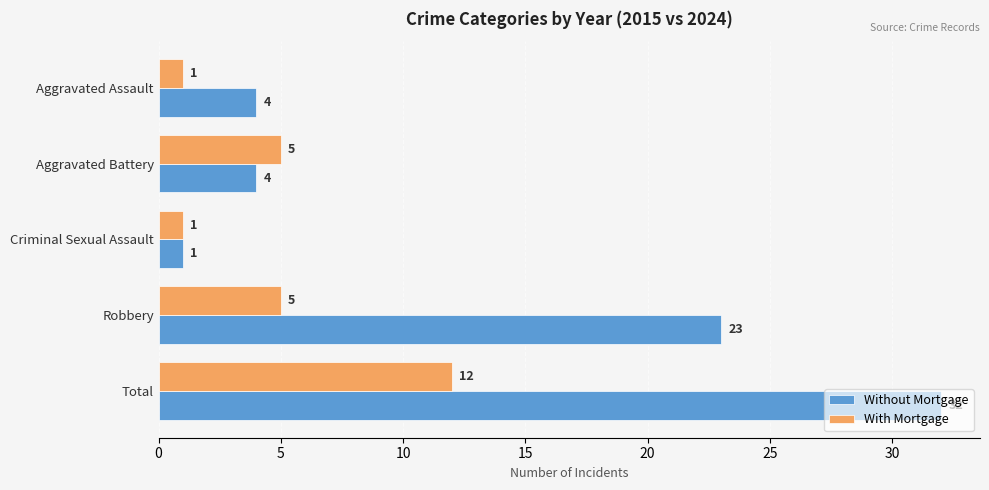

What is the maximum value for Without Mortgage?

32